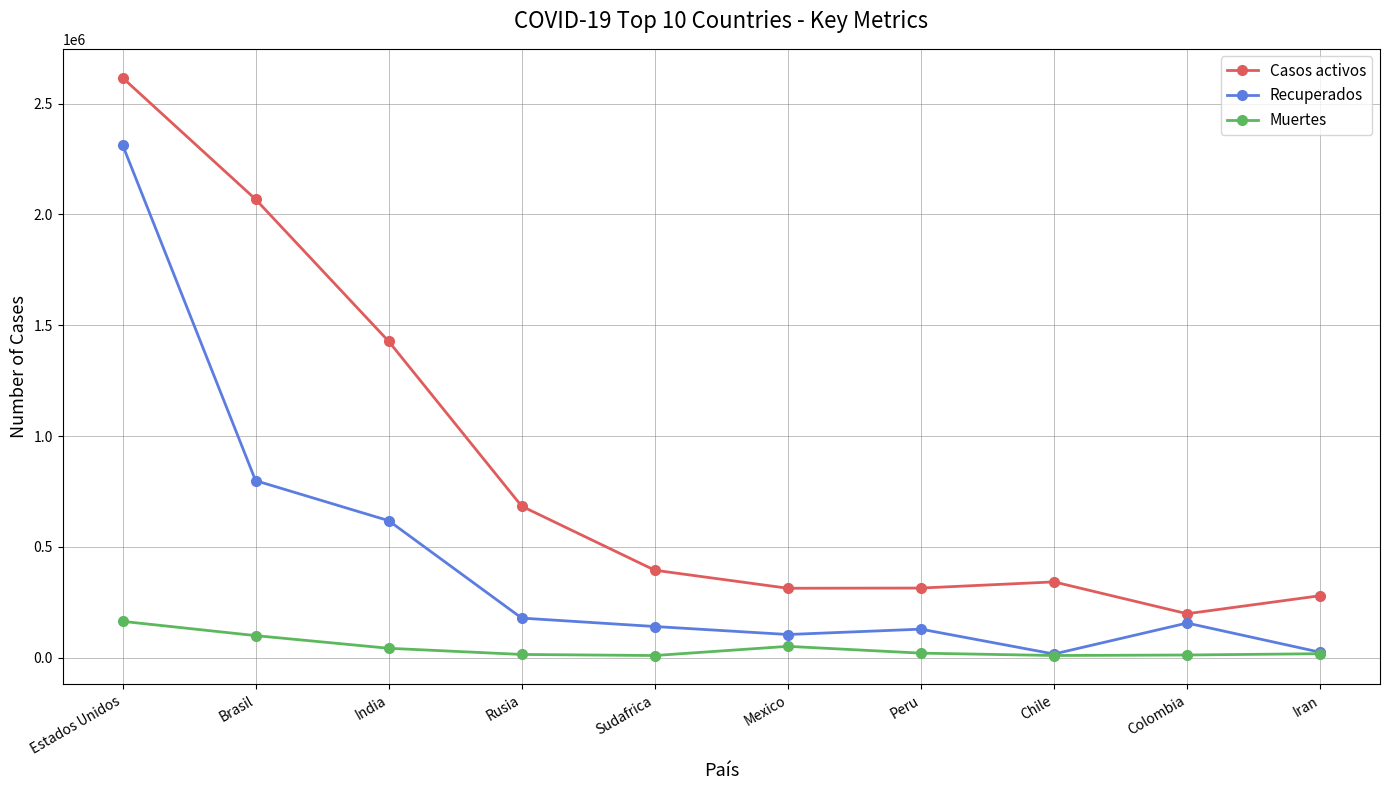

Which series has the widest spread of values?

Casos activos